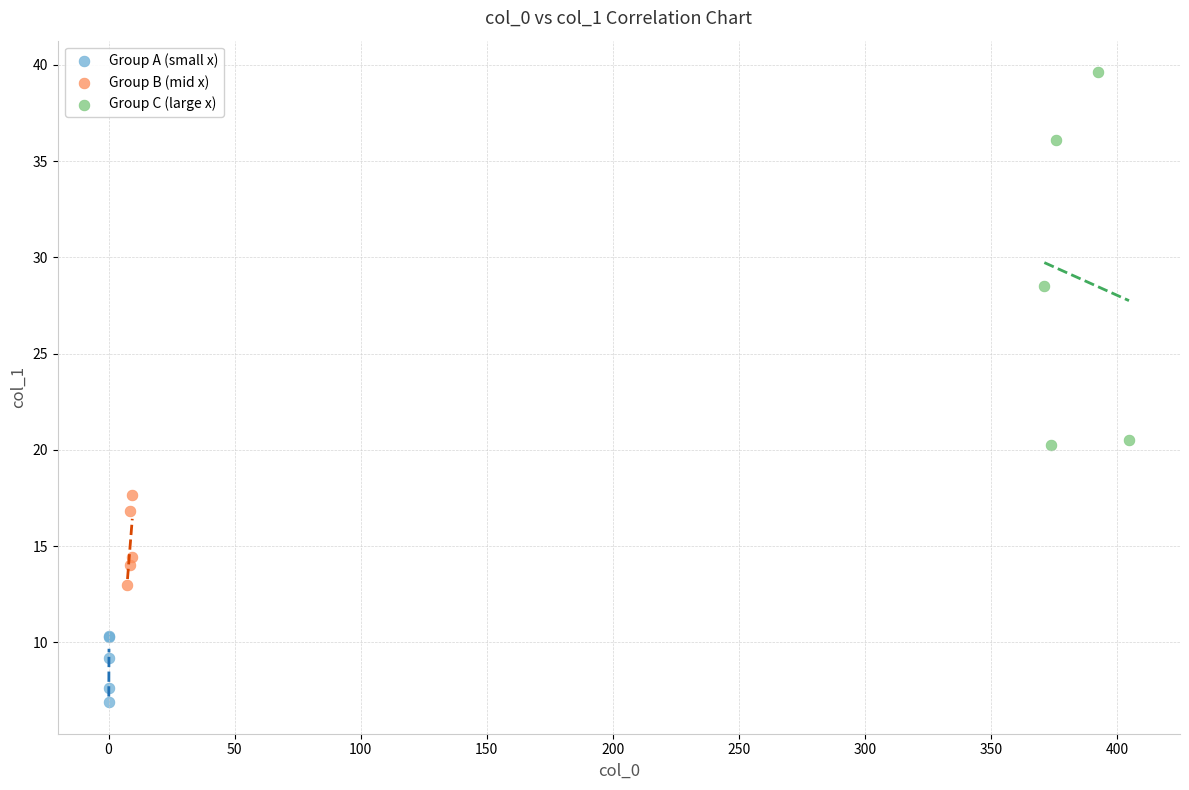

Which series has the widest spread of Y values?

Group C (large x)